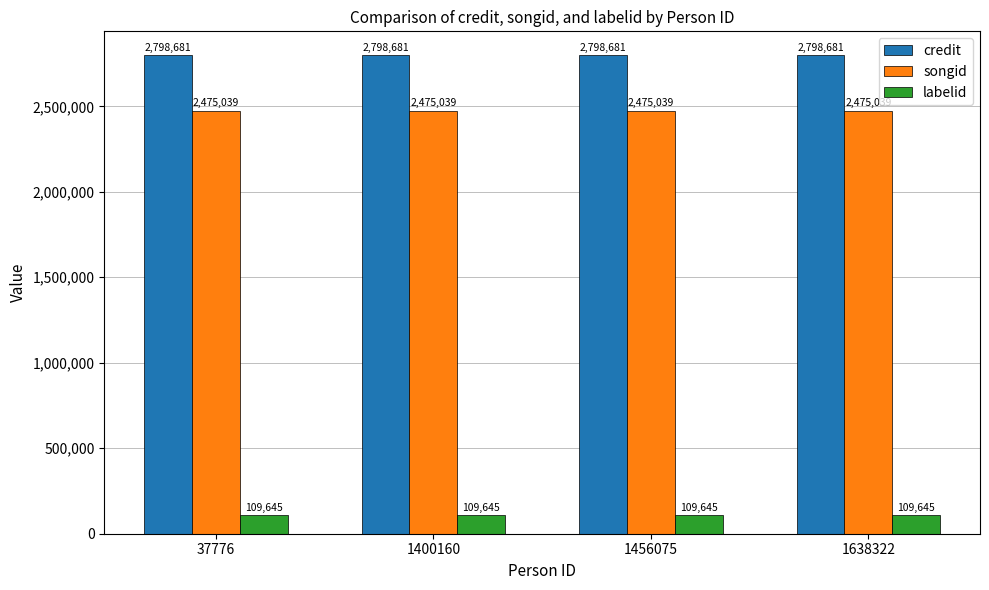

How many bars are there in each group?

3